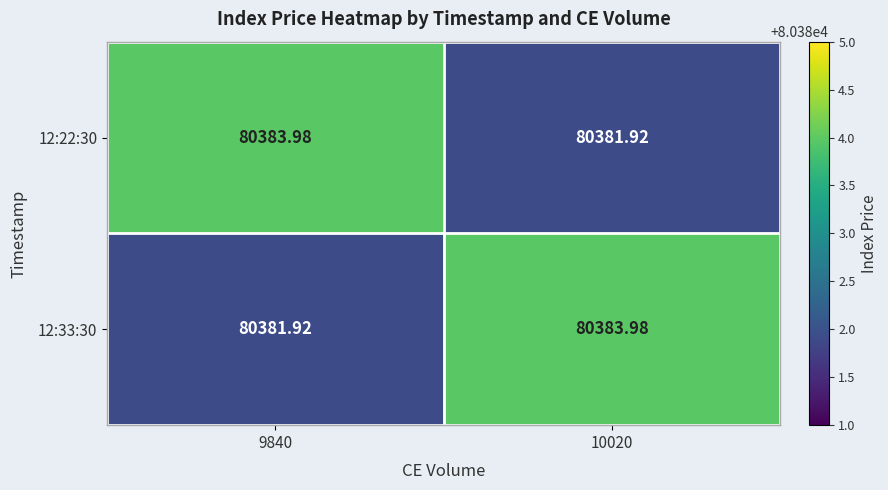

What is the maximum value shown in the chart?

80384.0